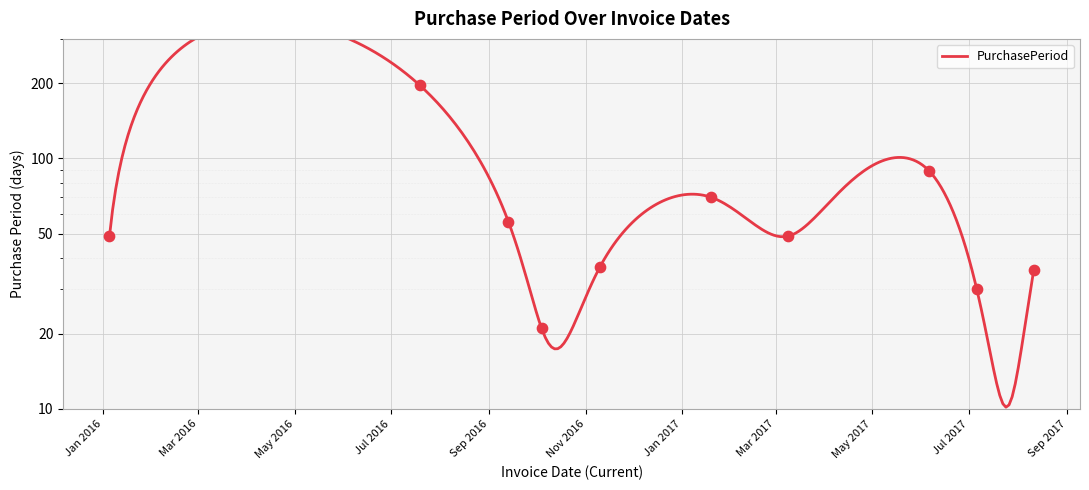

What is the change in value from 2016-01-05 to 2016-10-04?

-28